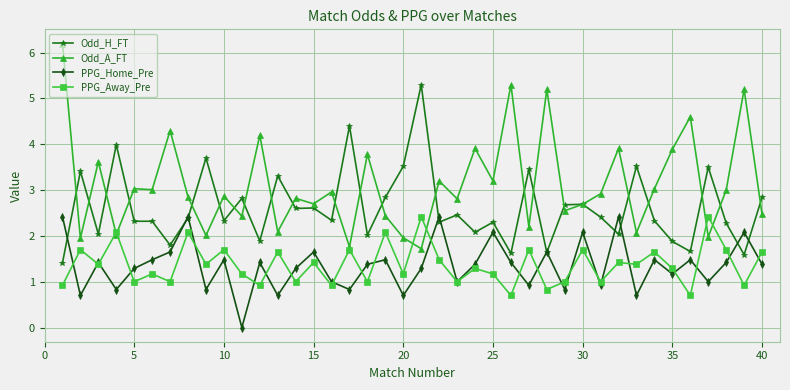

Does the chart display data point markers on the line(s)?

Yes